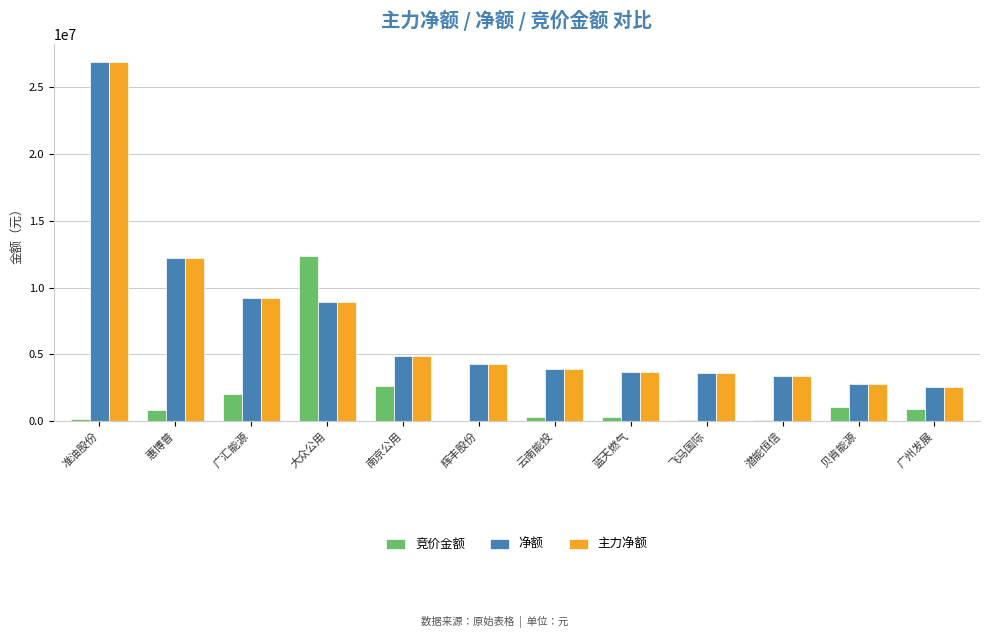

What are all the series names shown in the legend?

竞价金额, 净额, 主力净额